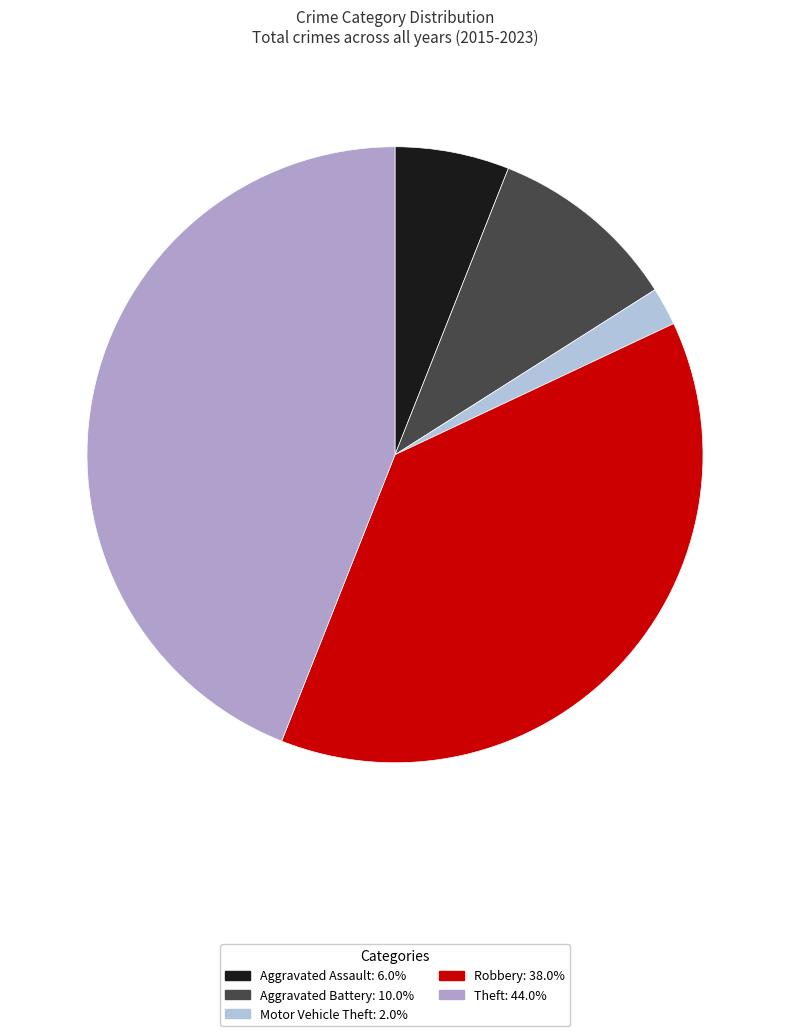

Between Aggravated Battery and Robbery, which is larger?

Robbery